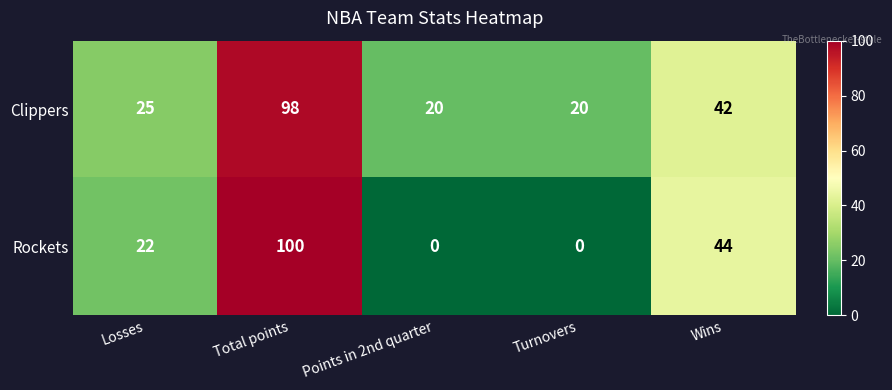

Is it true that Clippers equals 9 at Turnovers?

False